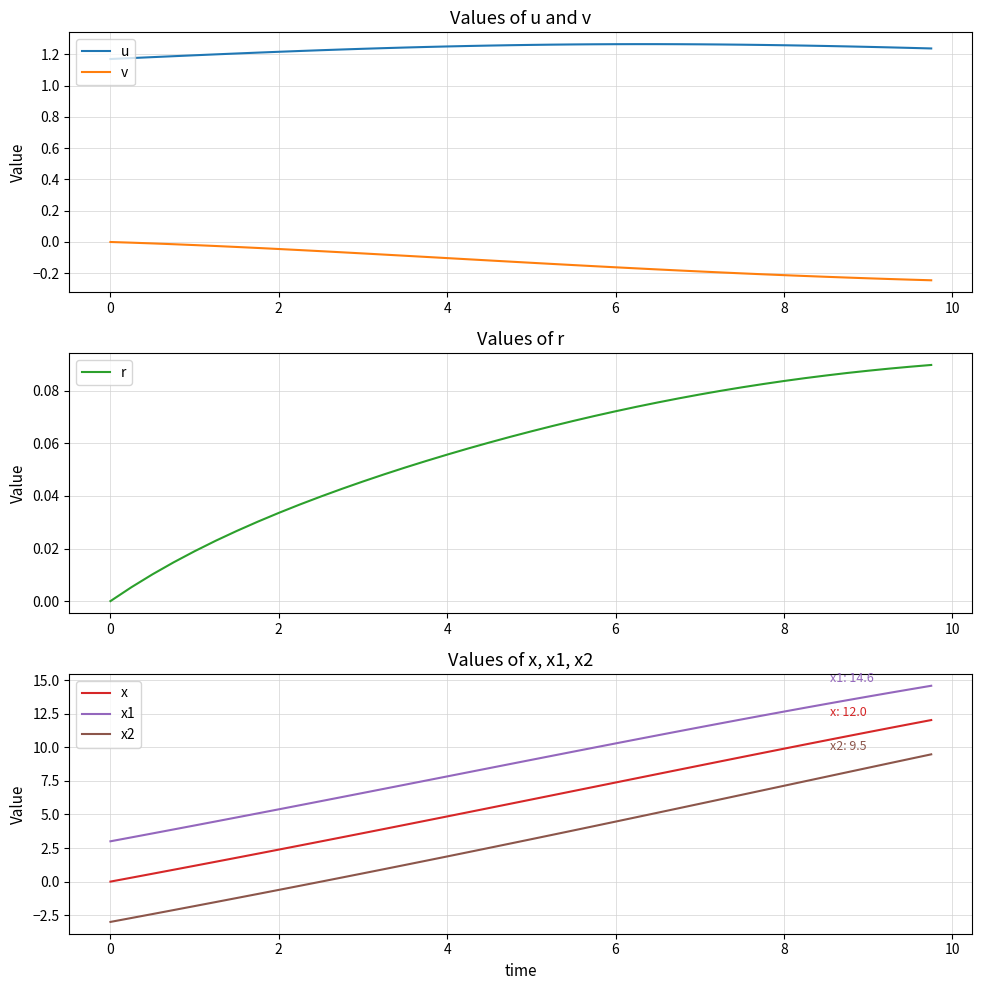

What is the difference between the maximum and minimum values in the x1 series?

11.6